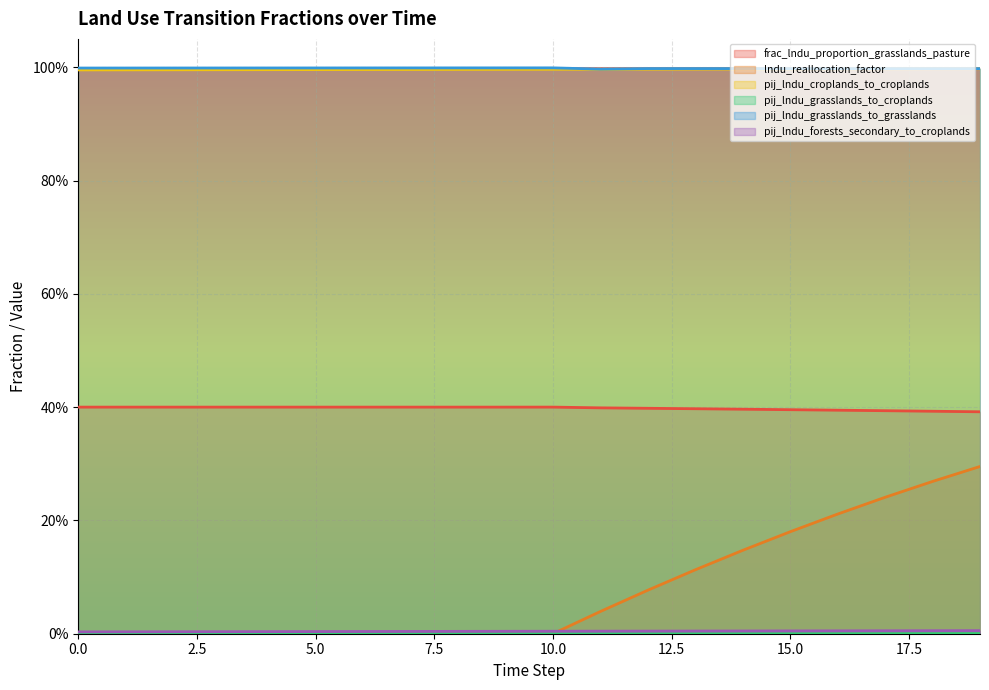

How many series are shown in this chart?

6